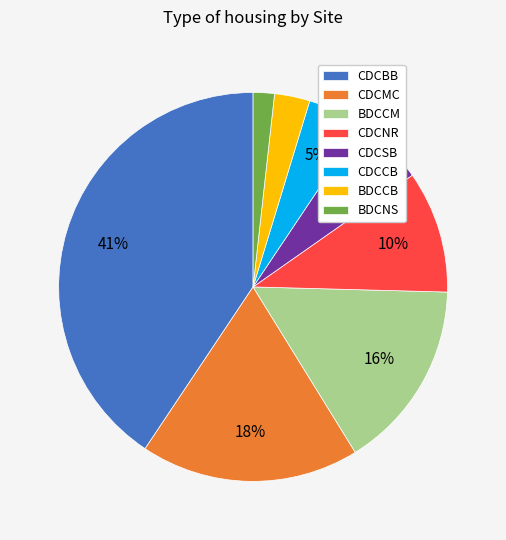

To the nearest percent, what is the average slice percentage?

12%